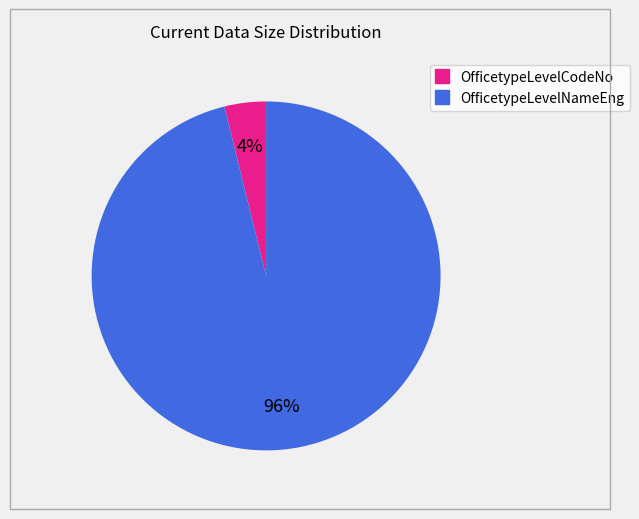

To the nearest percent, what is the average slice percentage?

50%